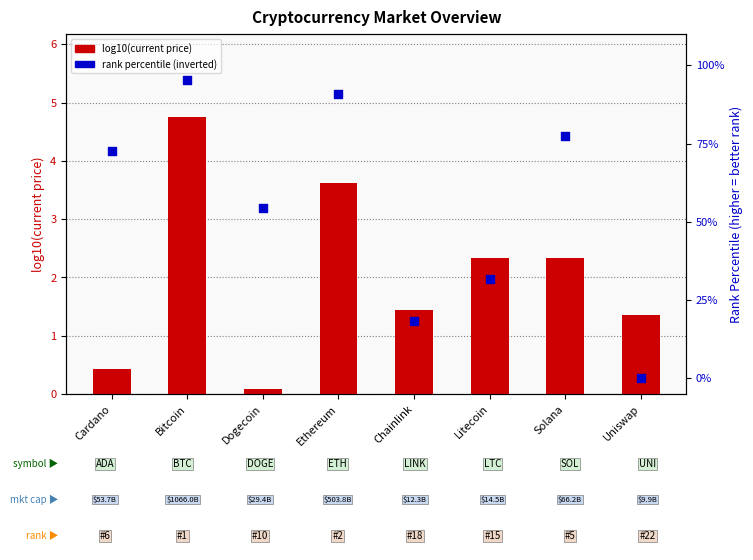

What are all the series names shown in the legend?

log10(current_price), rank percentile (inverted)